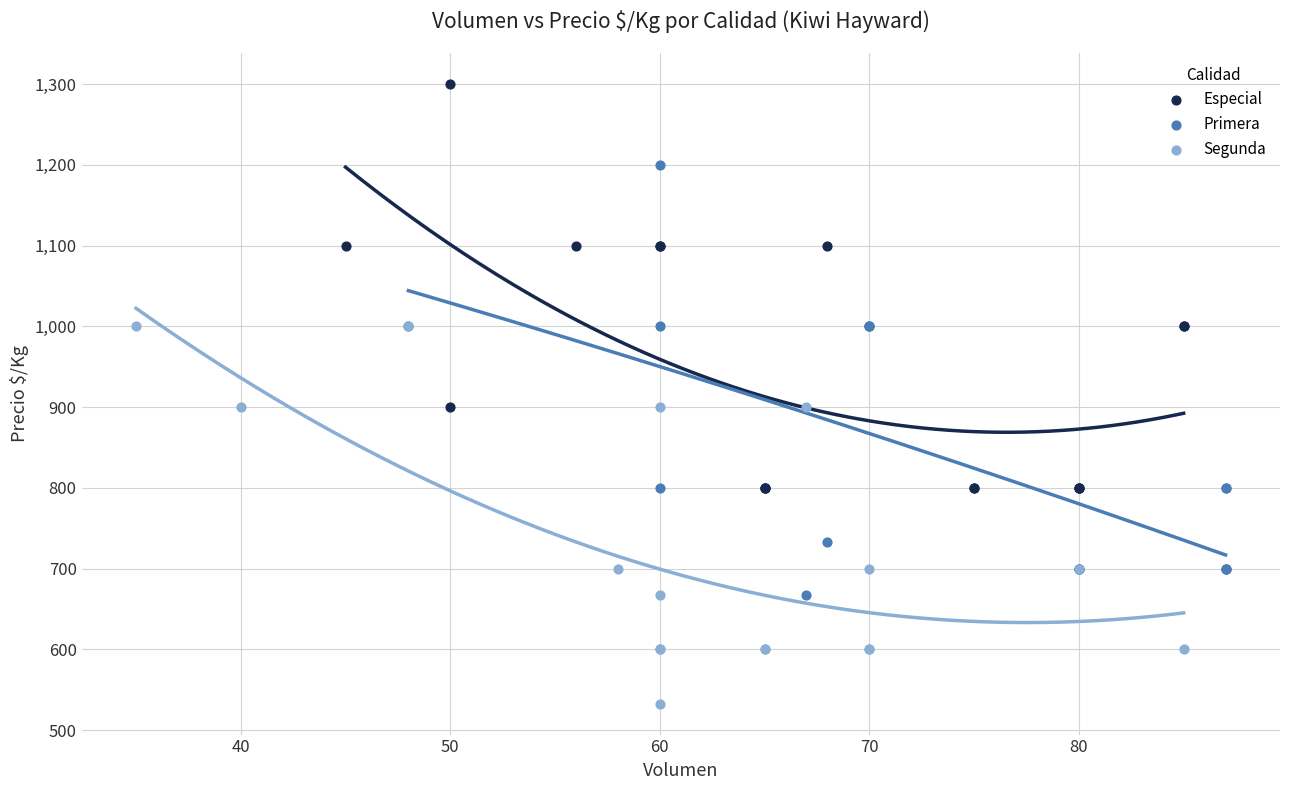

Which series contains the highest Y value?

Especial